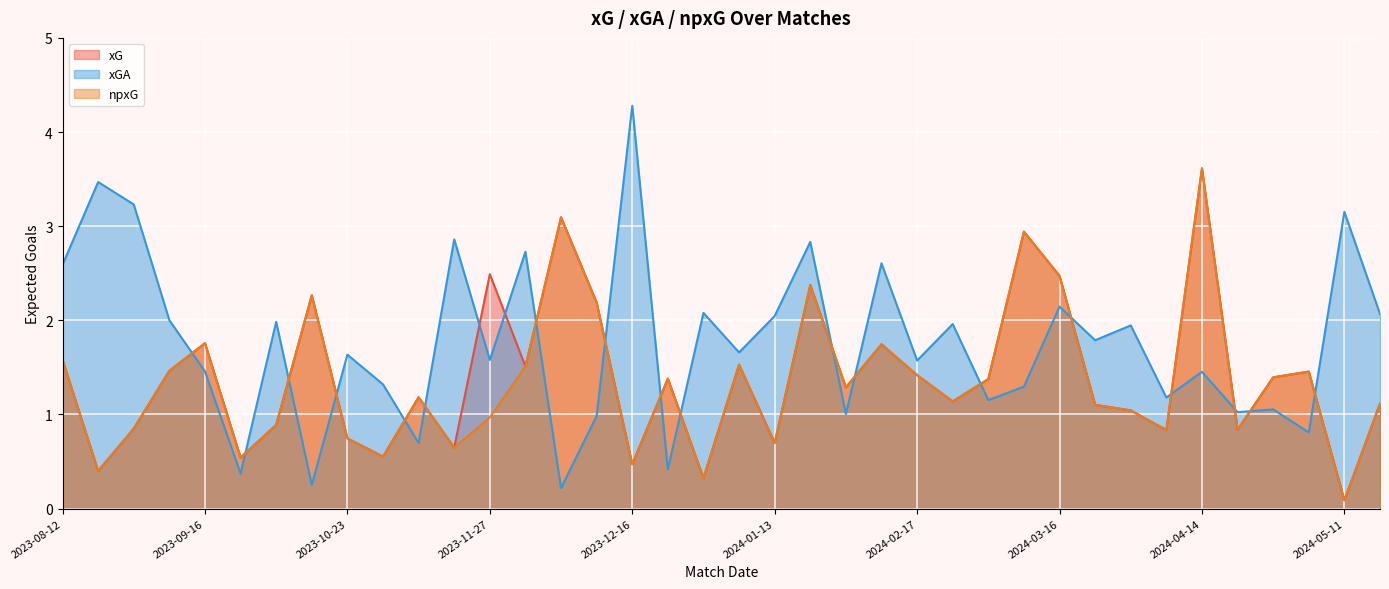

What is the spread (max minus min) of values at 2023-12-03?

1.2